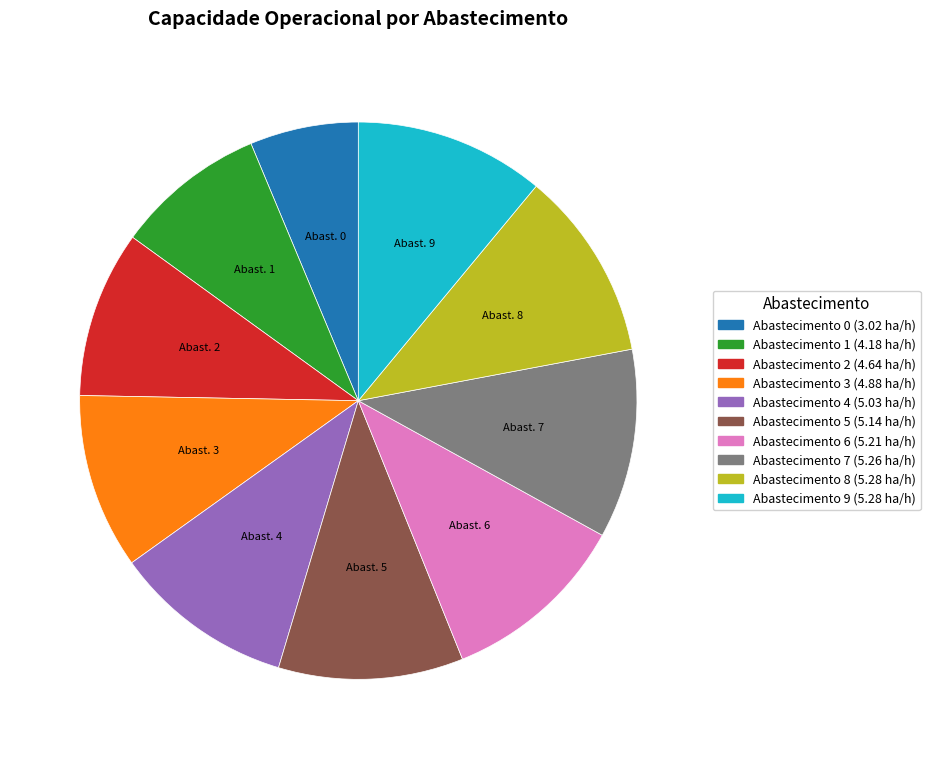

Is there a majority slice in this chart?

No